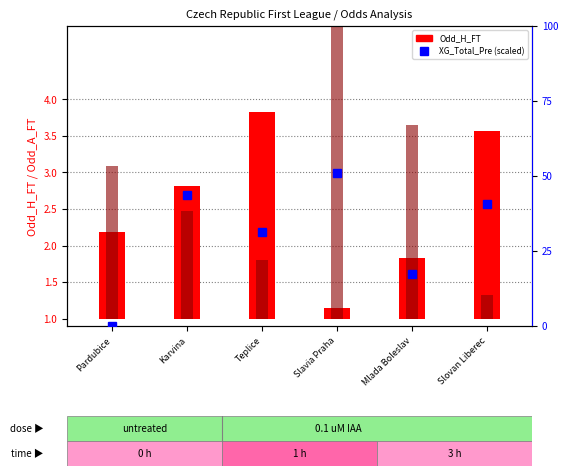

Is it true that XG_Total_Pre equals 3.0 at Karvina?

False